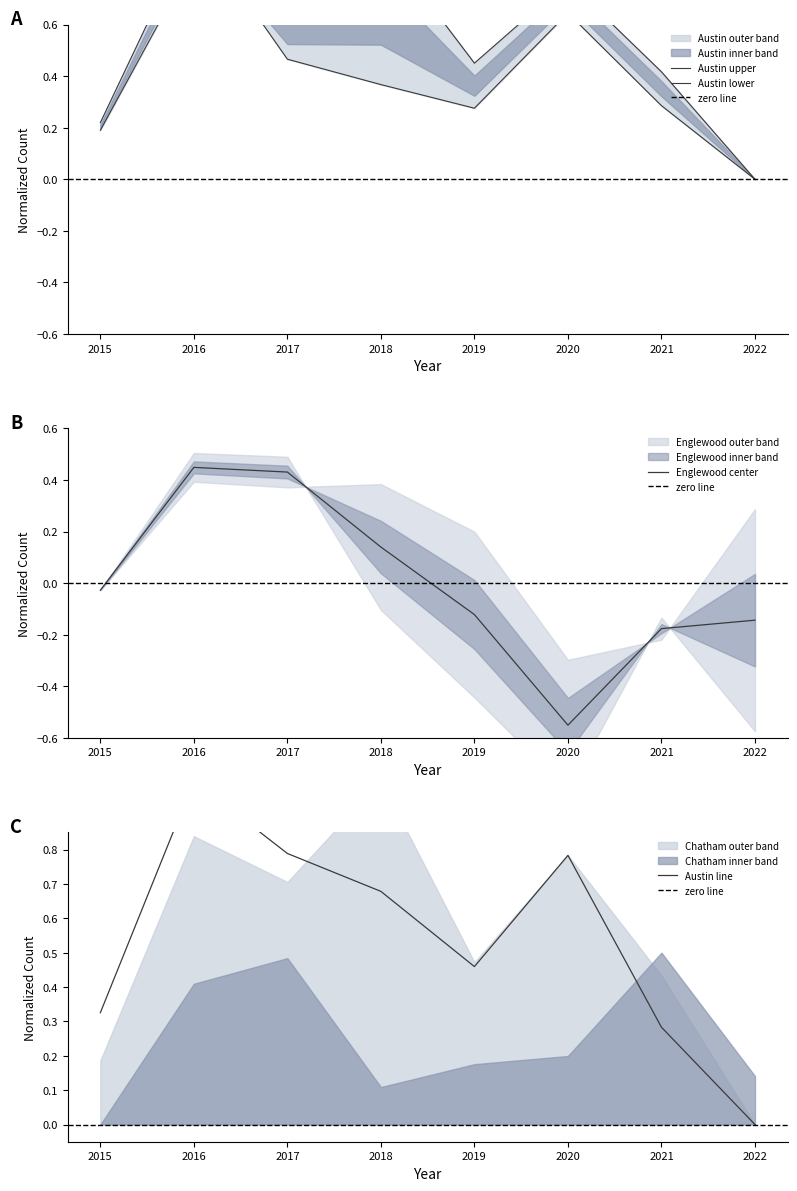

At which label is Englewood center closest to 0?

2015